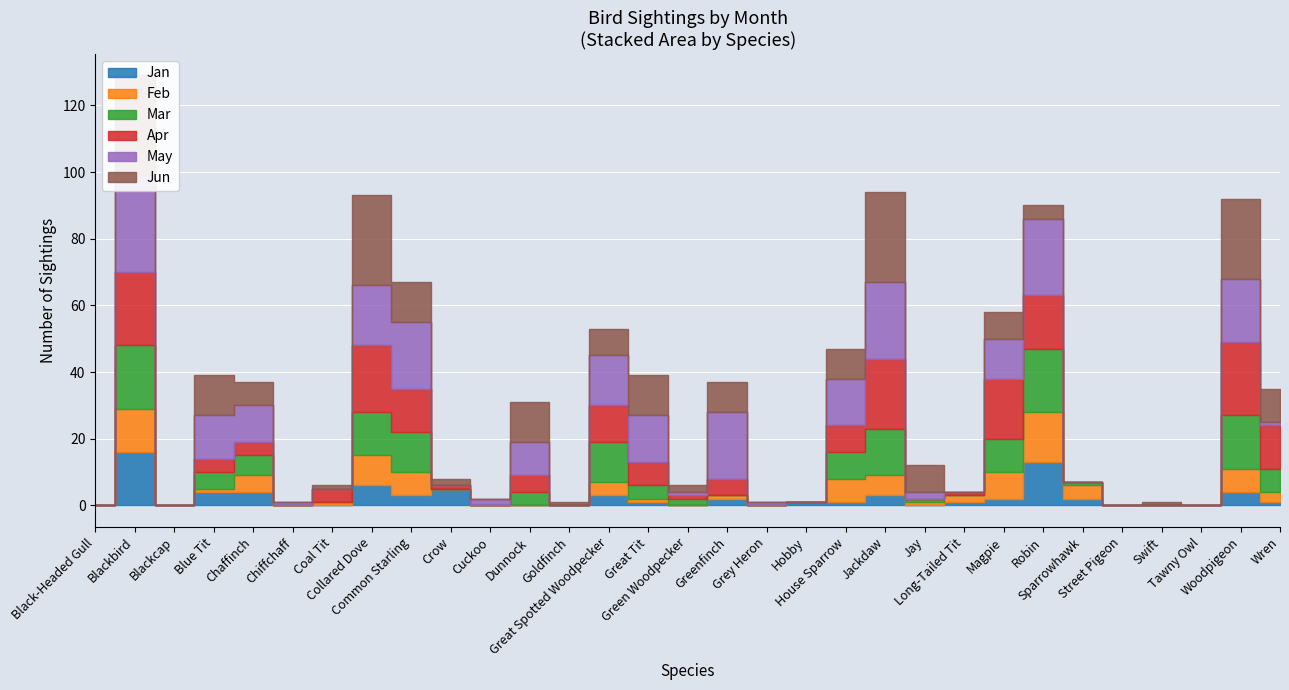

Where is the first local maximum for Apr?

Blackbird